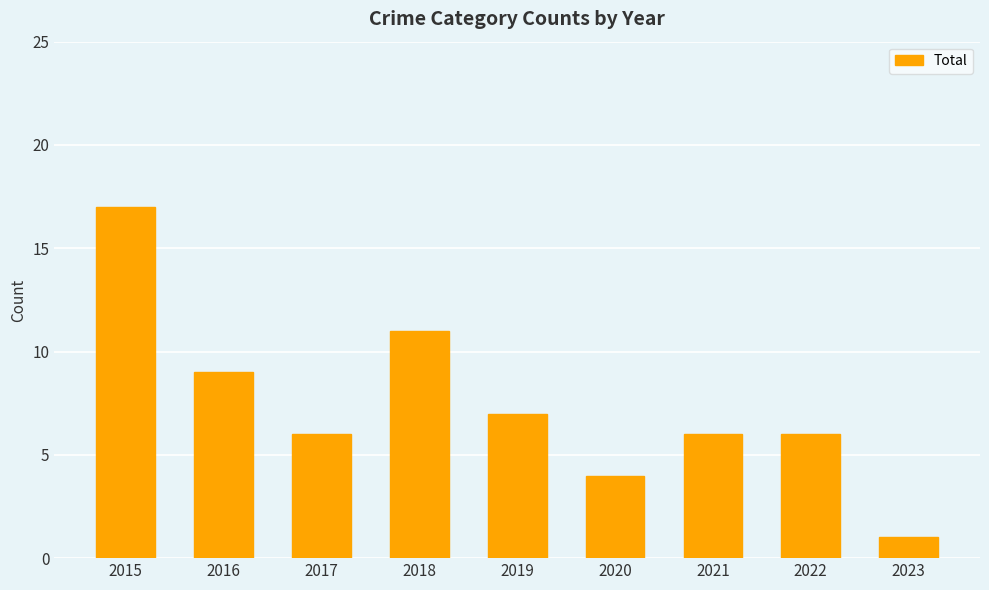

What is the ratio of the value at 2019 to the value at 2021?

1.2